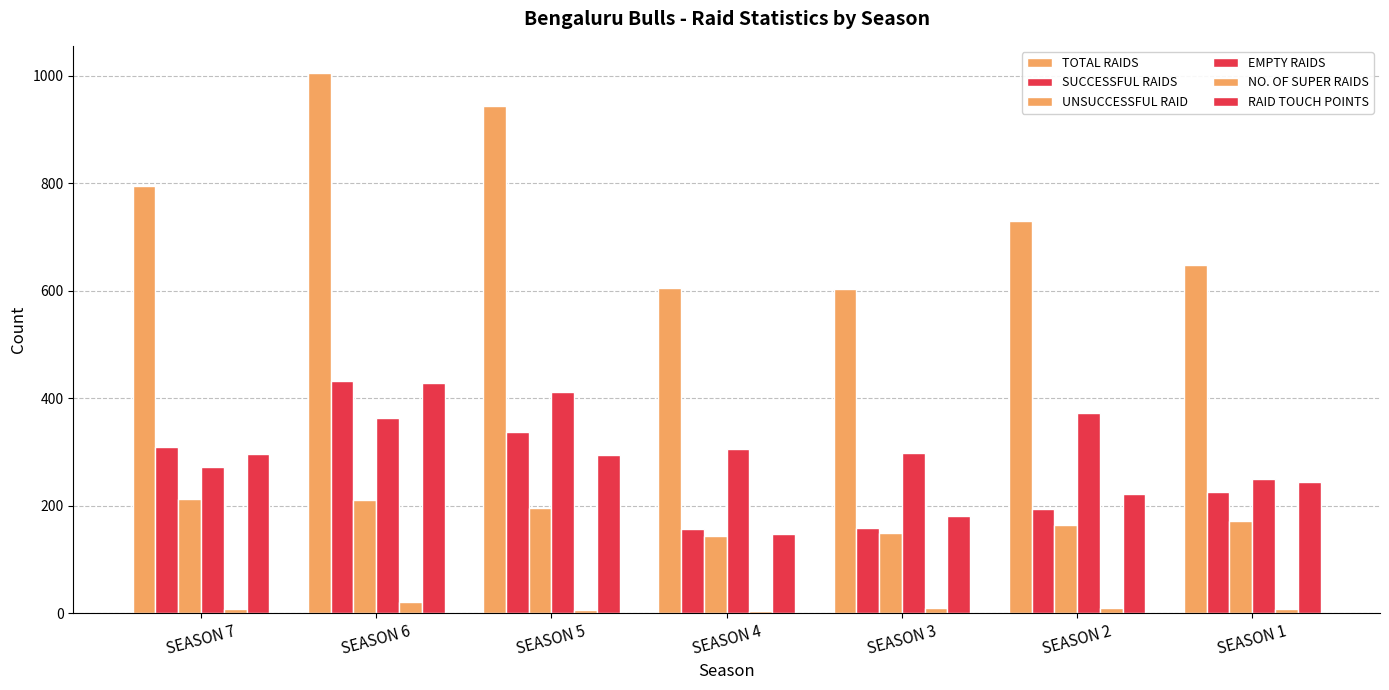

What is the sum of the TOTAL RAIDS values at SEASON 1 and SEASON 3?

1250